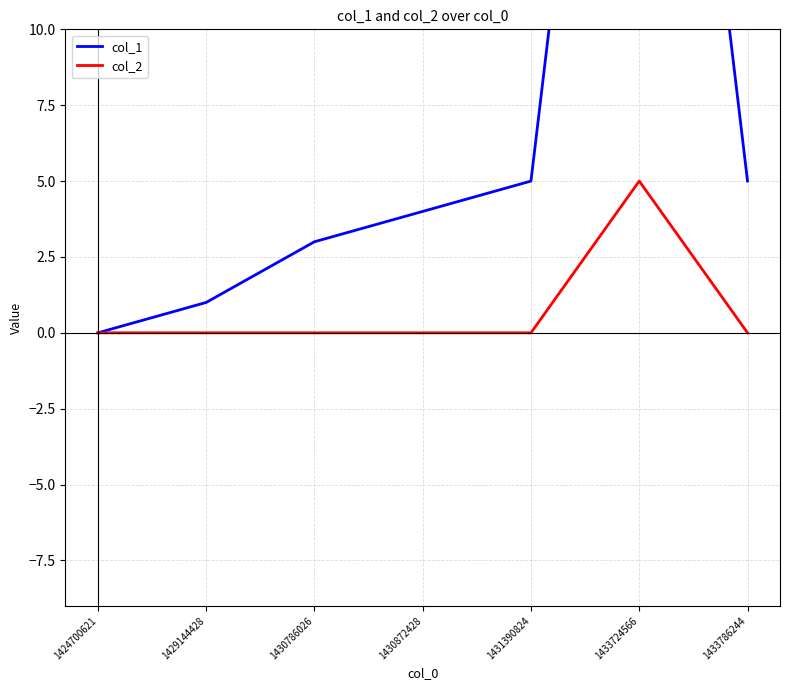

At which label is col_1 closest to 17?

1431390824